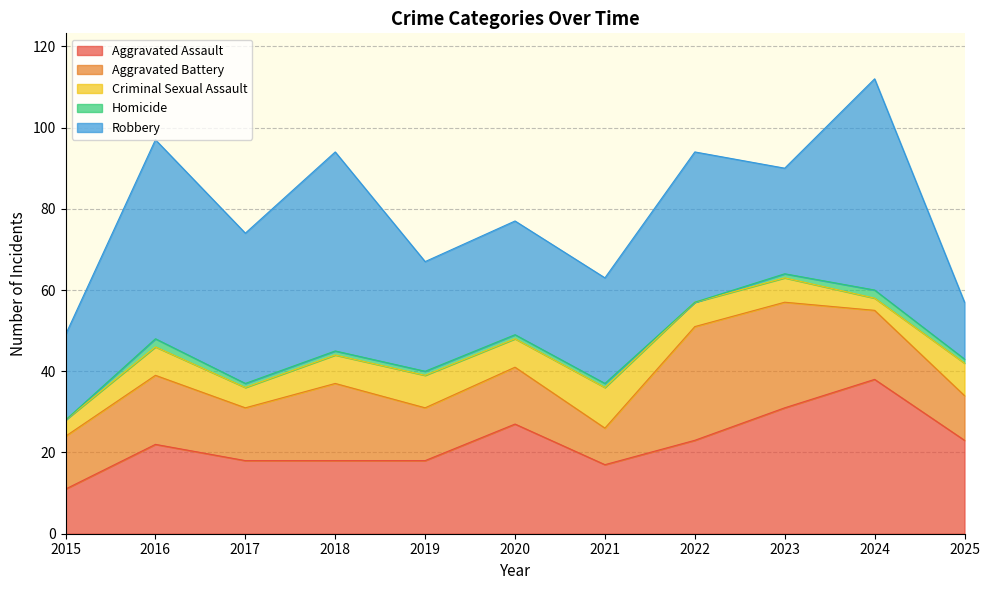

What is the approximate value of Robbery at 2017?

37